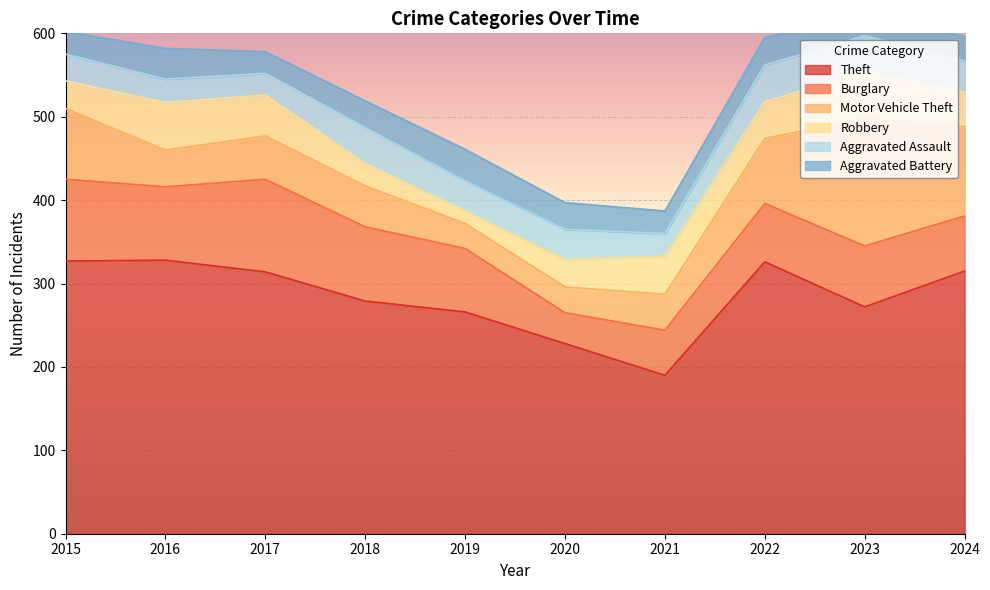

How many interior local valleys does the Motor Vehicle Theft series have?

2